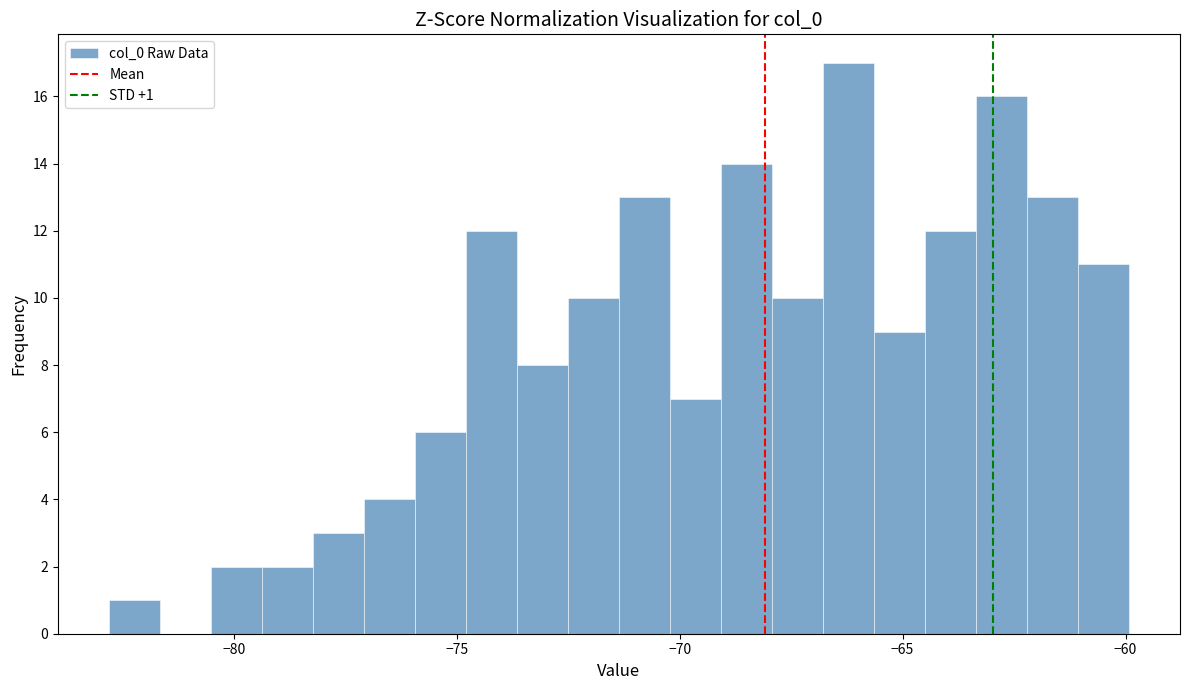

Around what value on the x-axis is the tallest bar? Give the approximate position of its centre, as read against the axis.

-66.0